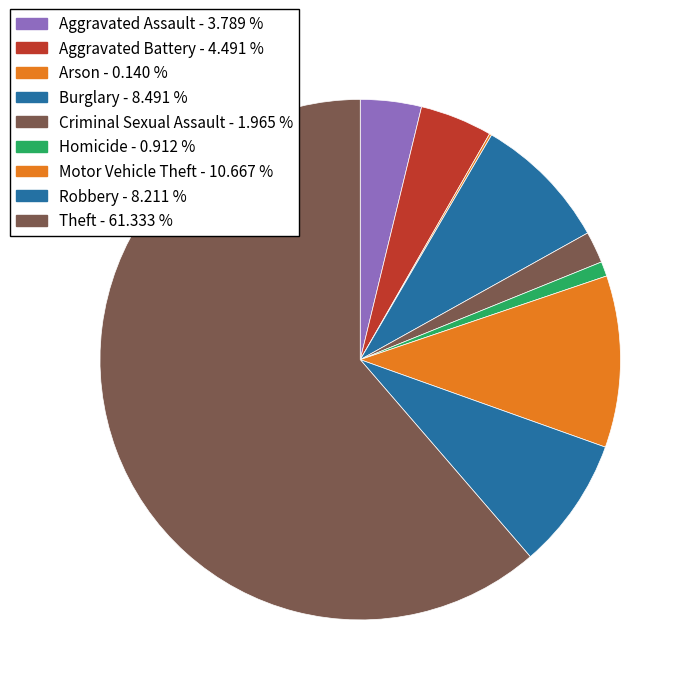

Is it true that Aggravated Assault is 17% of the pie?

False